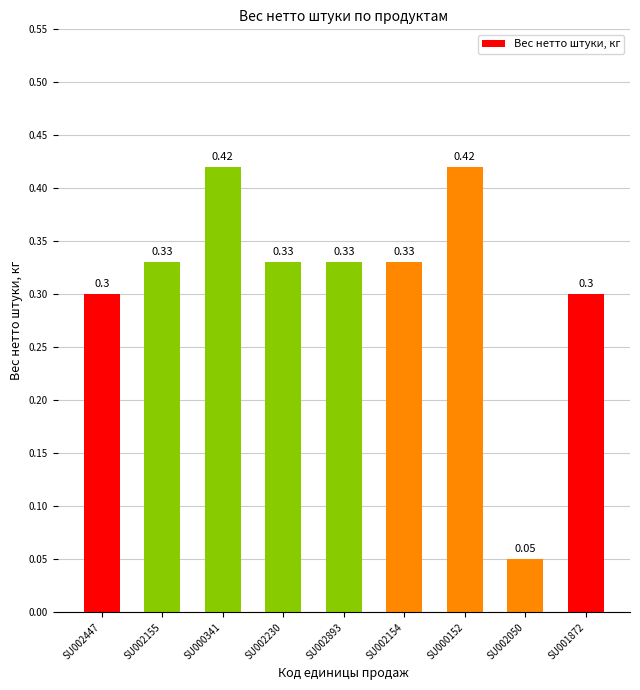

What is the sum of the values at SU002154 and SU002230?

0.7